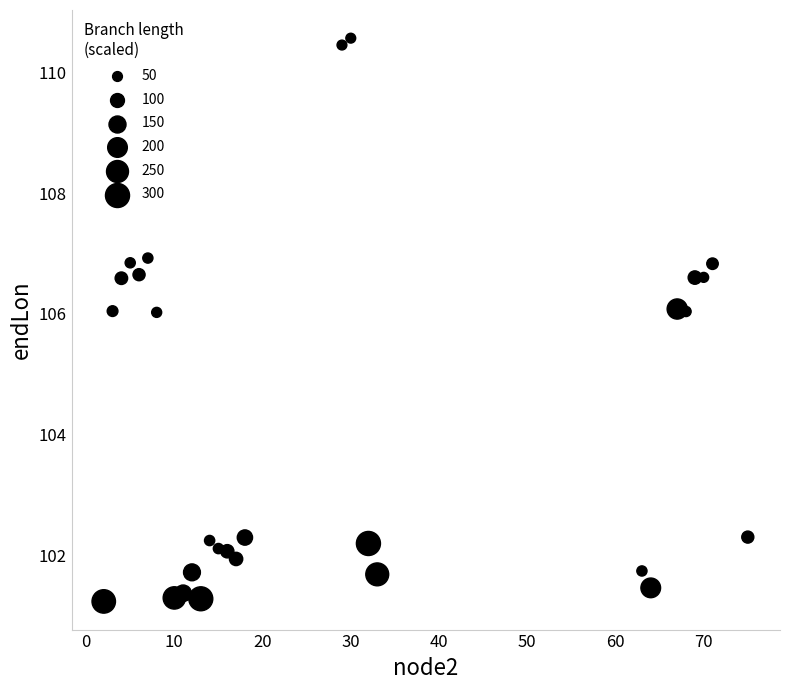

What is the range of Y values (max minus min)?

9.3